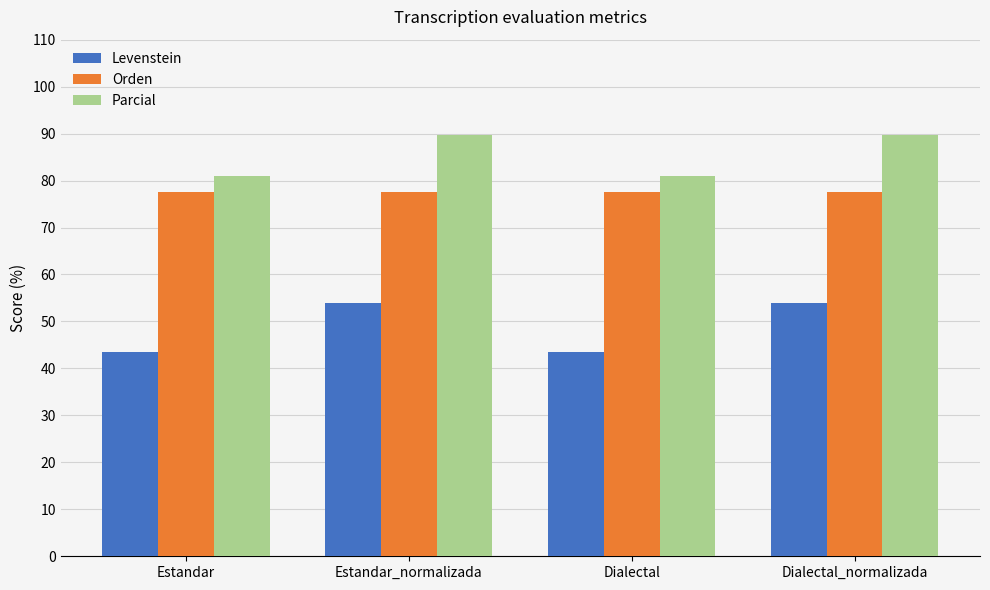

Reading right to left, what are all the values shown in this chart?

Levenstein: Dialectal_normalizada=53.9	Dialectal=43.6	Estandar_normalizada=53.9	Estandar=43.6
Orden: Dialectal_normalizada=77.5	Dialectal=77.5	Estandar_normalizada=77.5	Estandar=77.5
Parcial: Dialectal_normalizada=89.7	Dialectal=81.0	Estandar_normalizada=89.7	Estandar=81.0